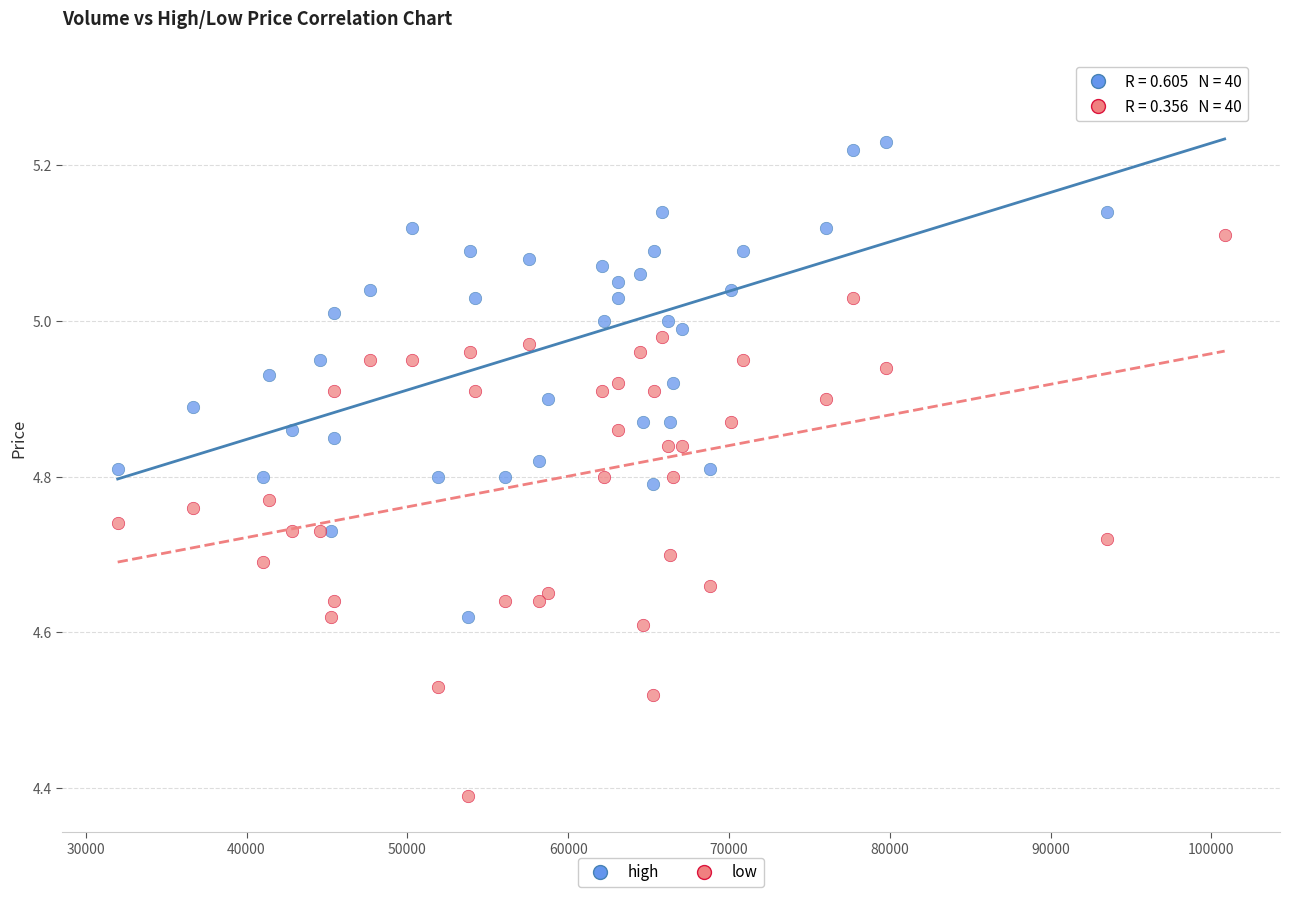

Which series contains the highest Y value?

high